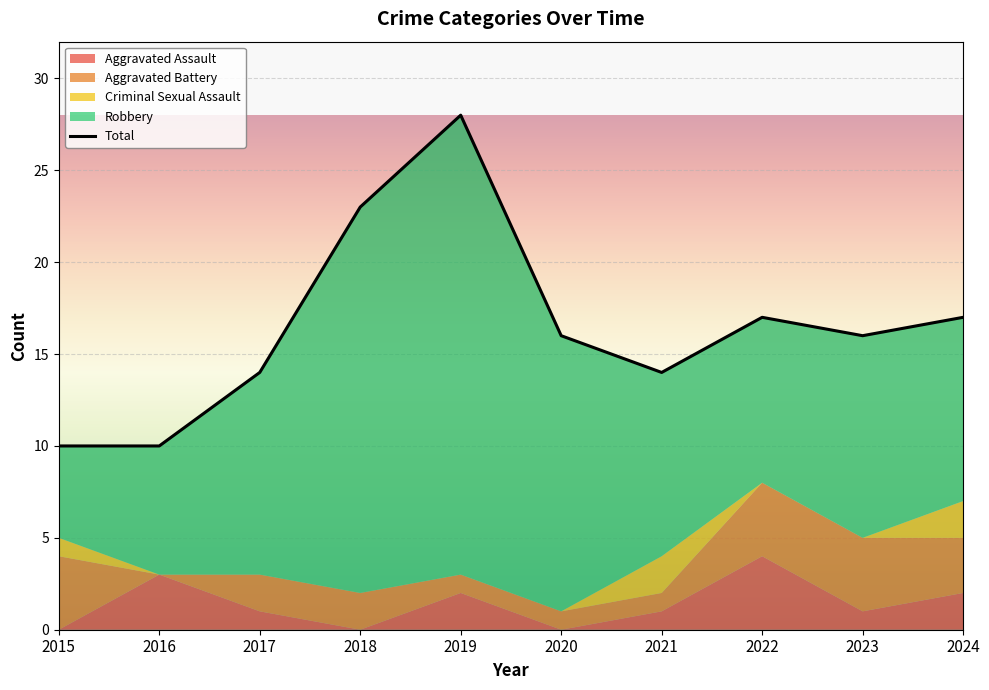

Does the chart display data point markers on the line(s)?

No